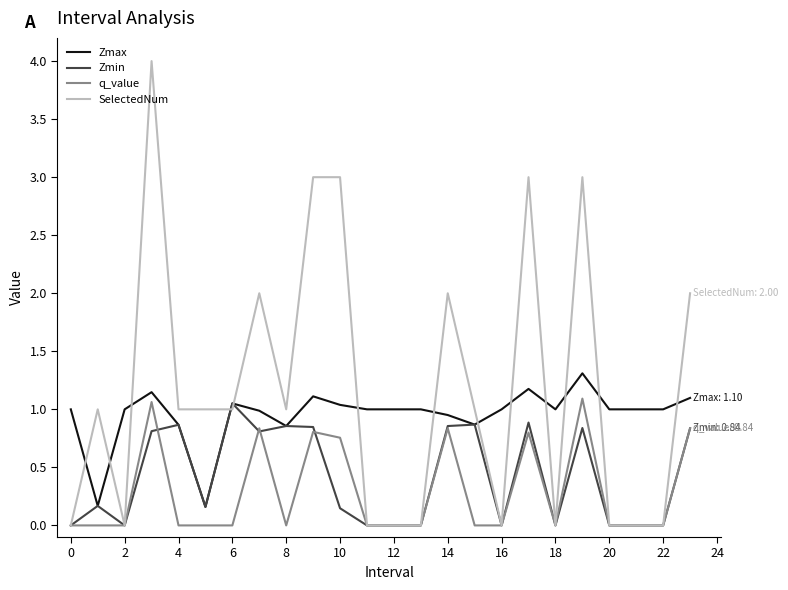

Which series has the largest total across all categories?

SelectedNum